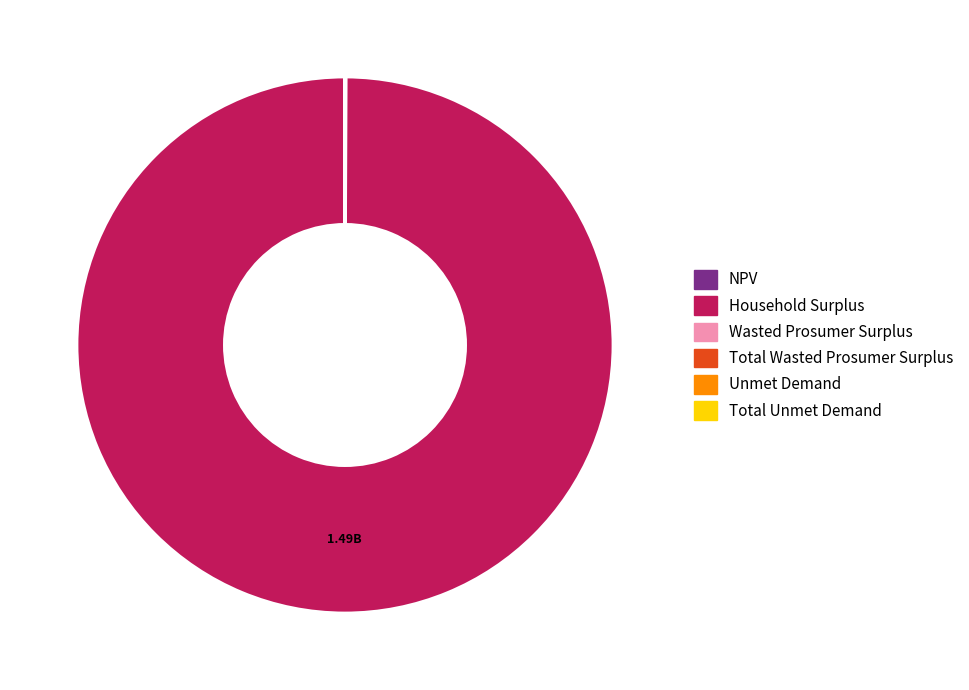

Which slice represents more than half of the pie?

Household Surplus